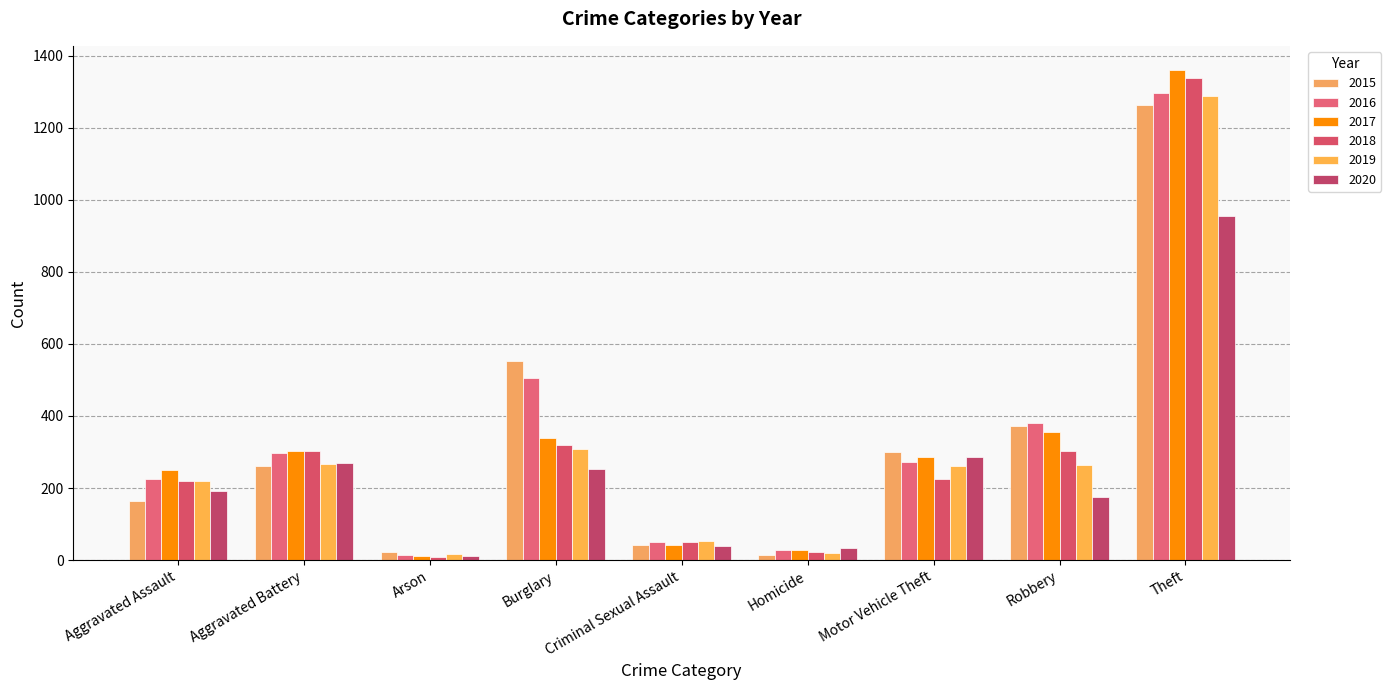

How many bars are there in total?

54